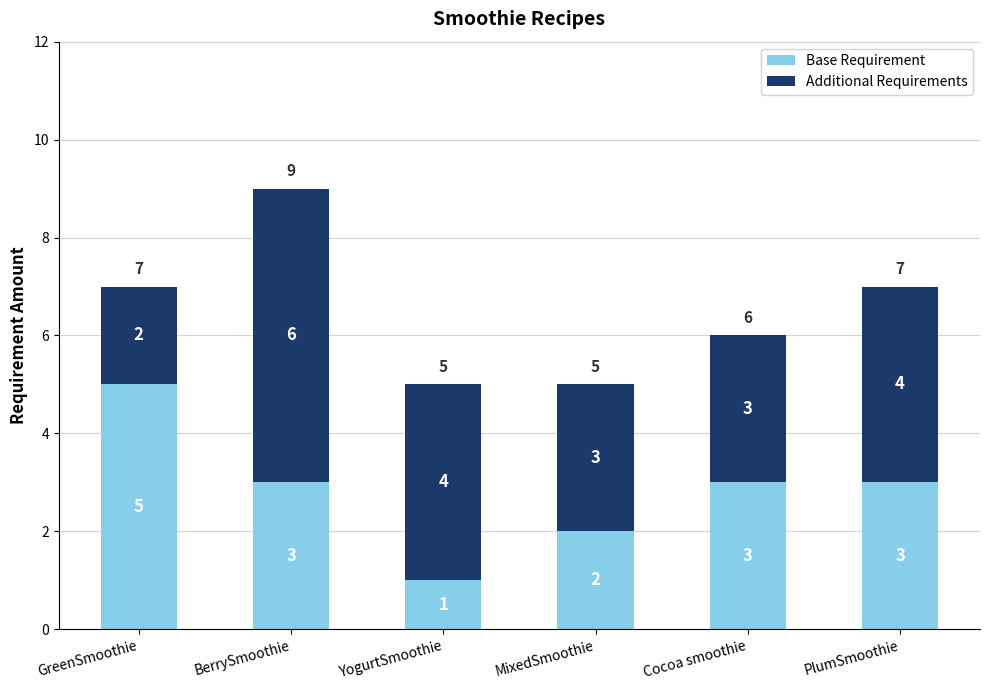

Does the chart contain any negative values?

No